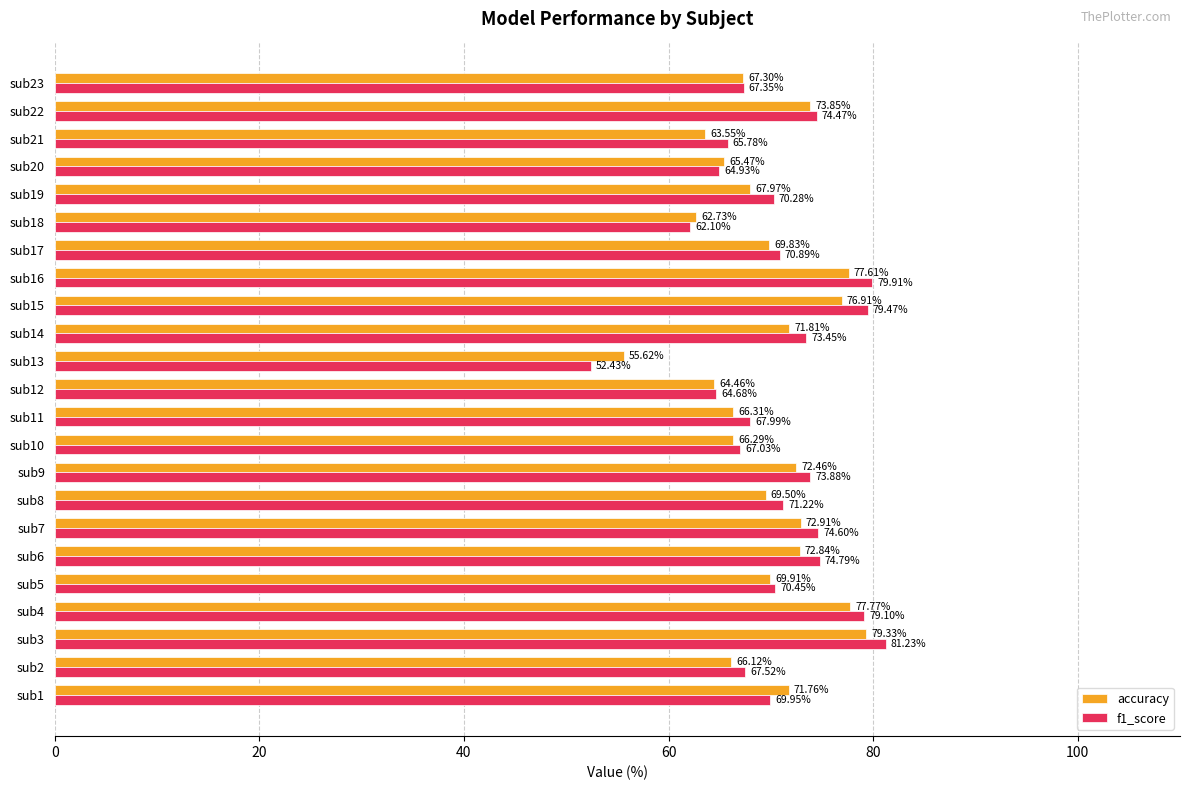

Which series has the widest spread of values?

f1_score